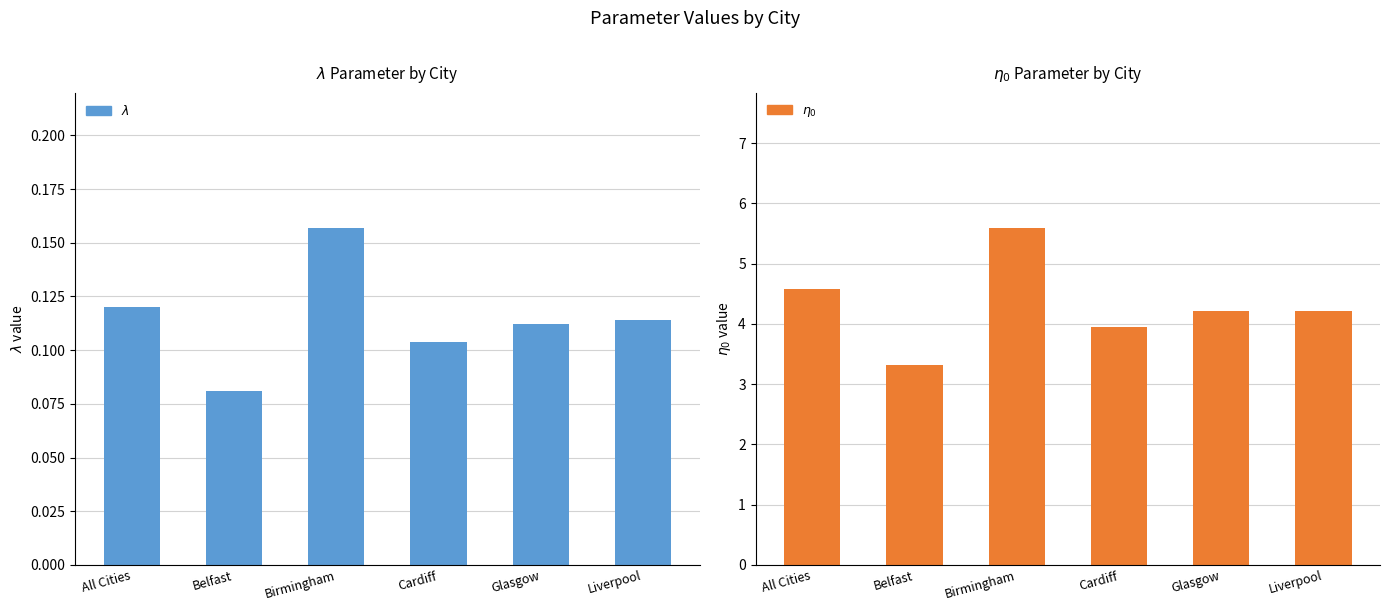

The All Cities & Regions series shows 0.1 at Liverpool. True or false?

True